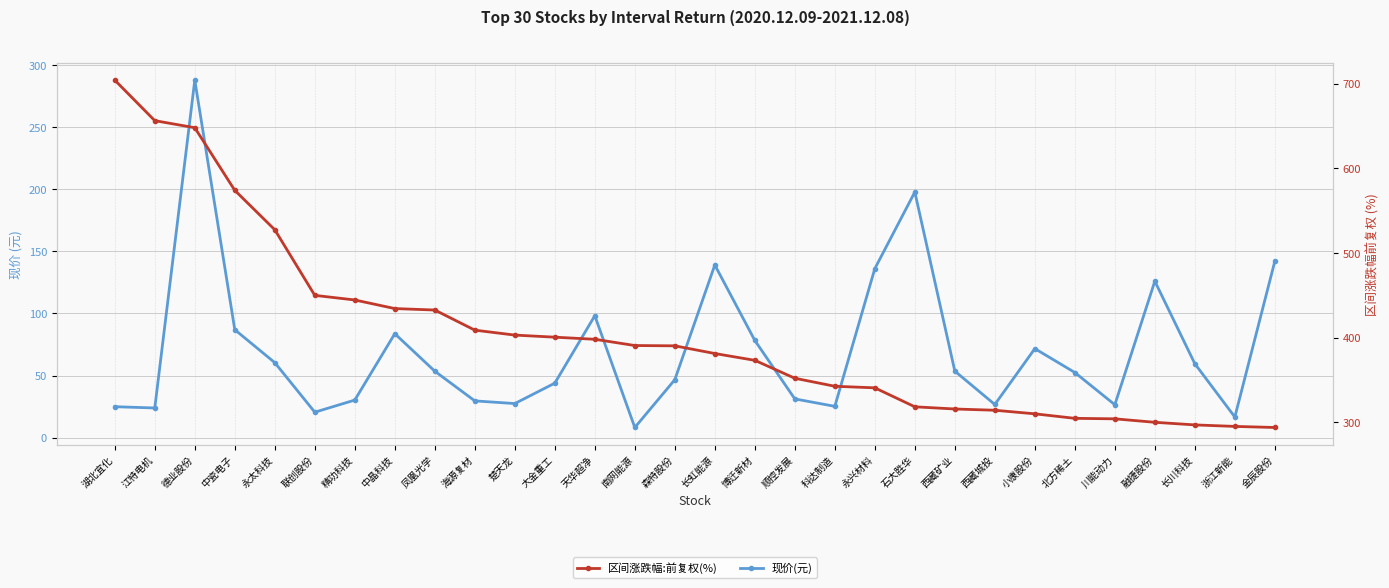

Where is 区间涨跌幅:前复权(%) nearest to the value 498?

永太科技